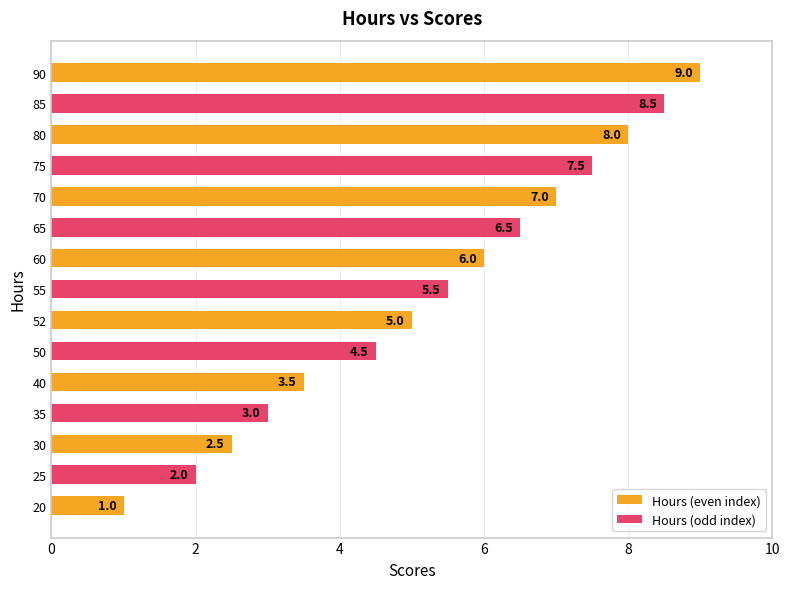

What is the ratio of the value at 70 to the value at 25?

3.5